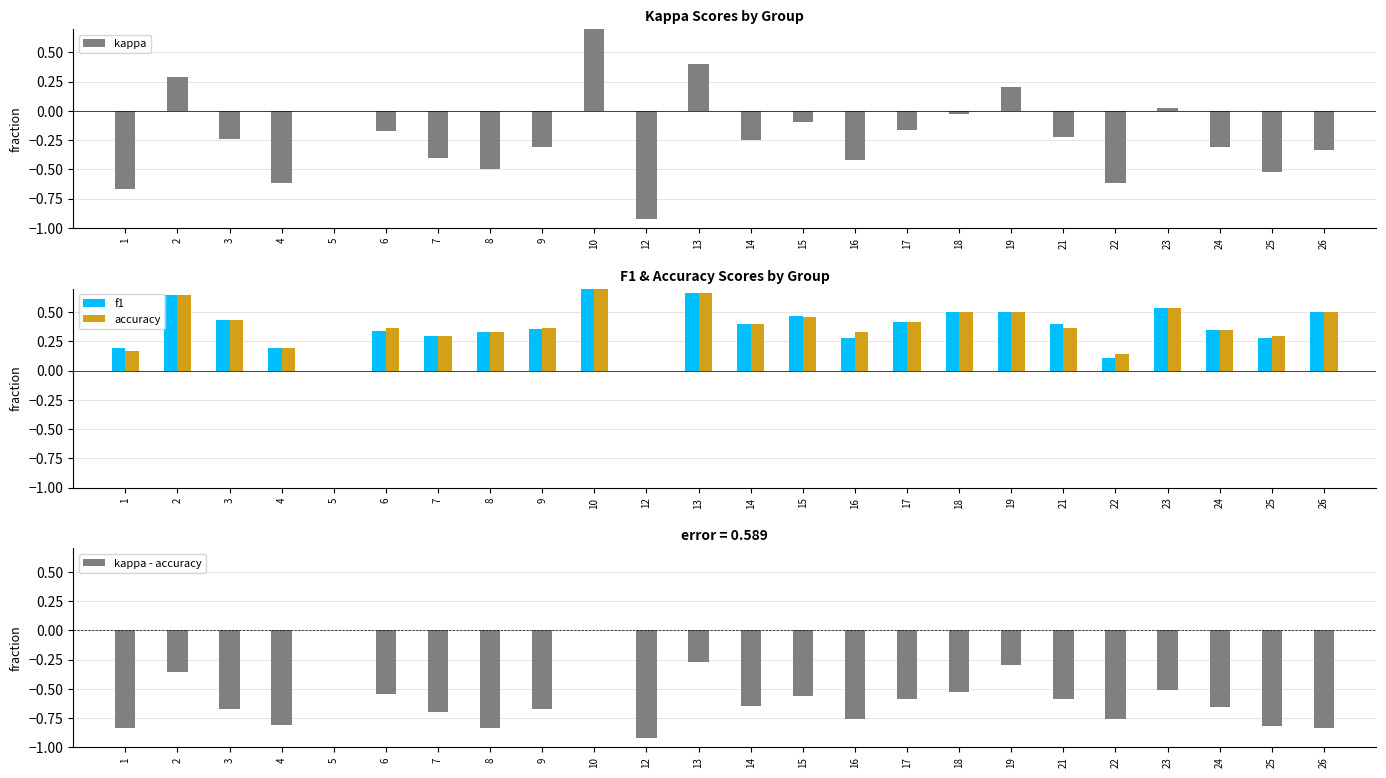

What are all the series names shown in the legend?

kappa, f1, accuracy, kappa - accuracy